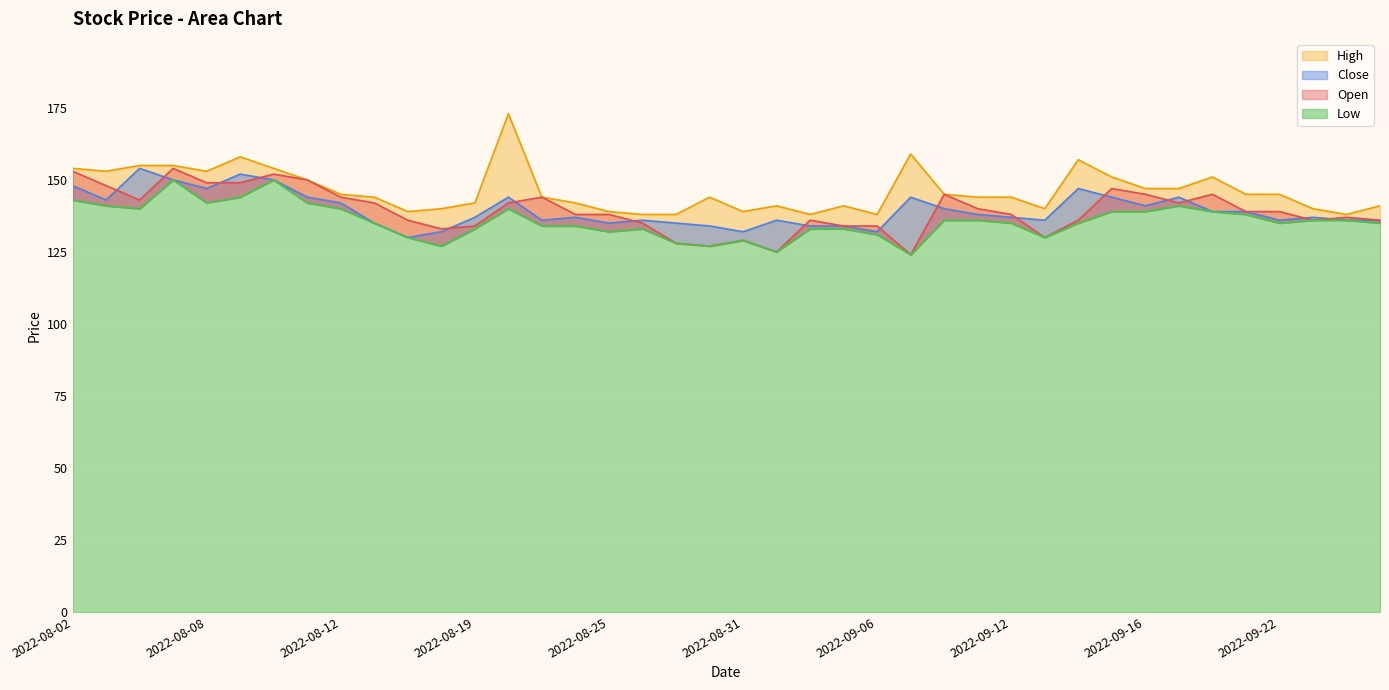

At which label does Close first exceed 137?

2022-08-02